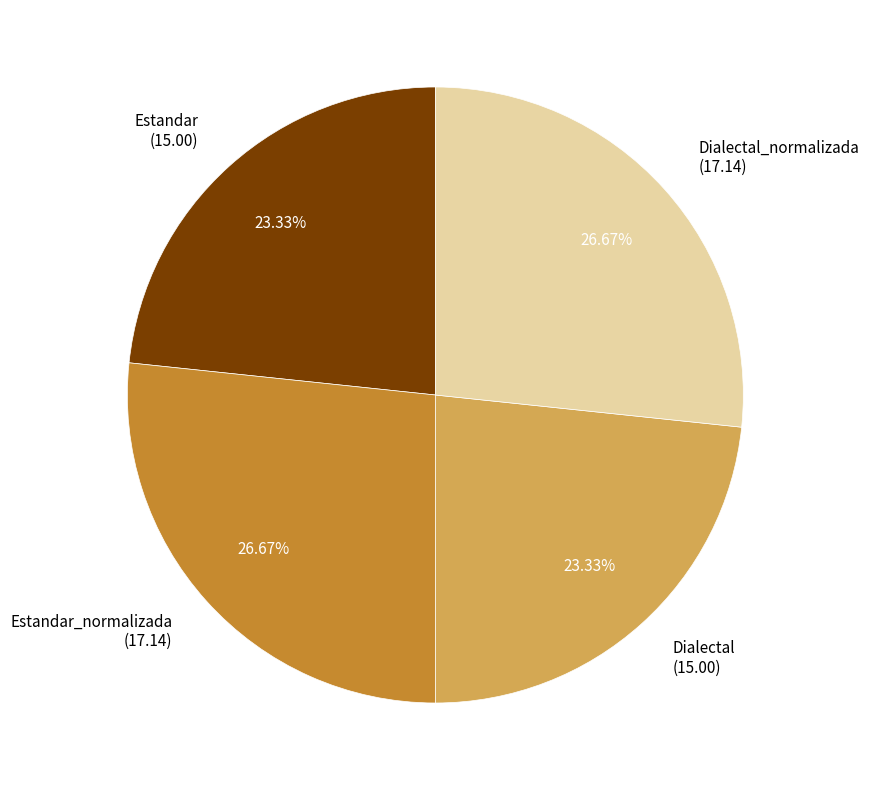

How many segments does this pie chart have?

4